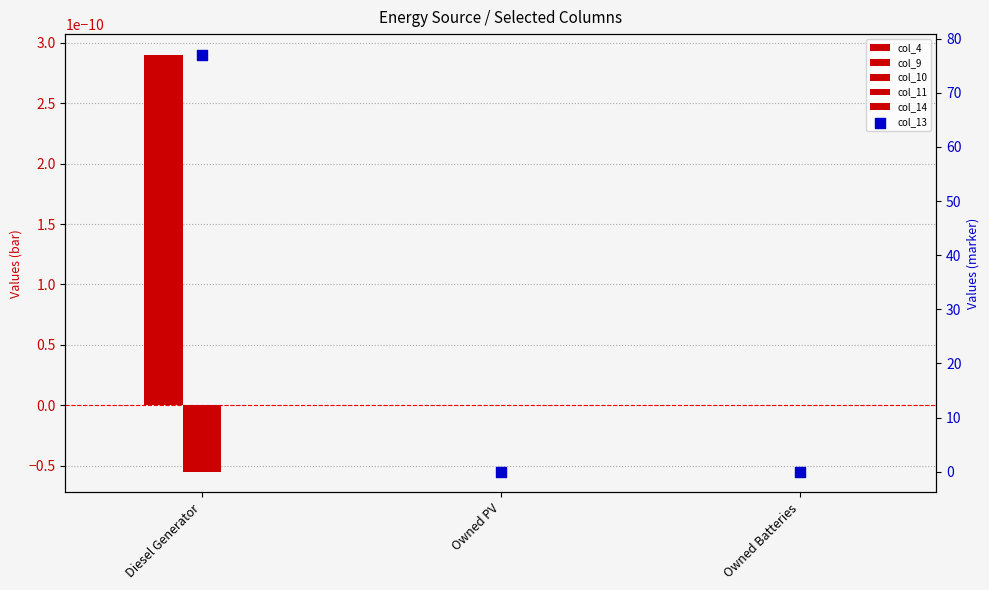

Which series reaches the minimum Y coordinate?

col_10